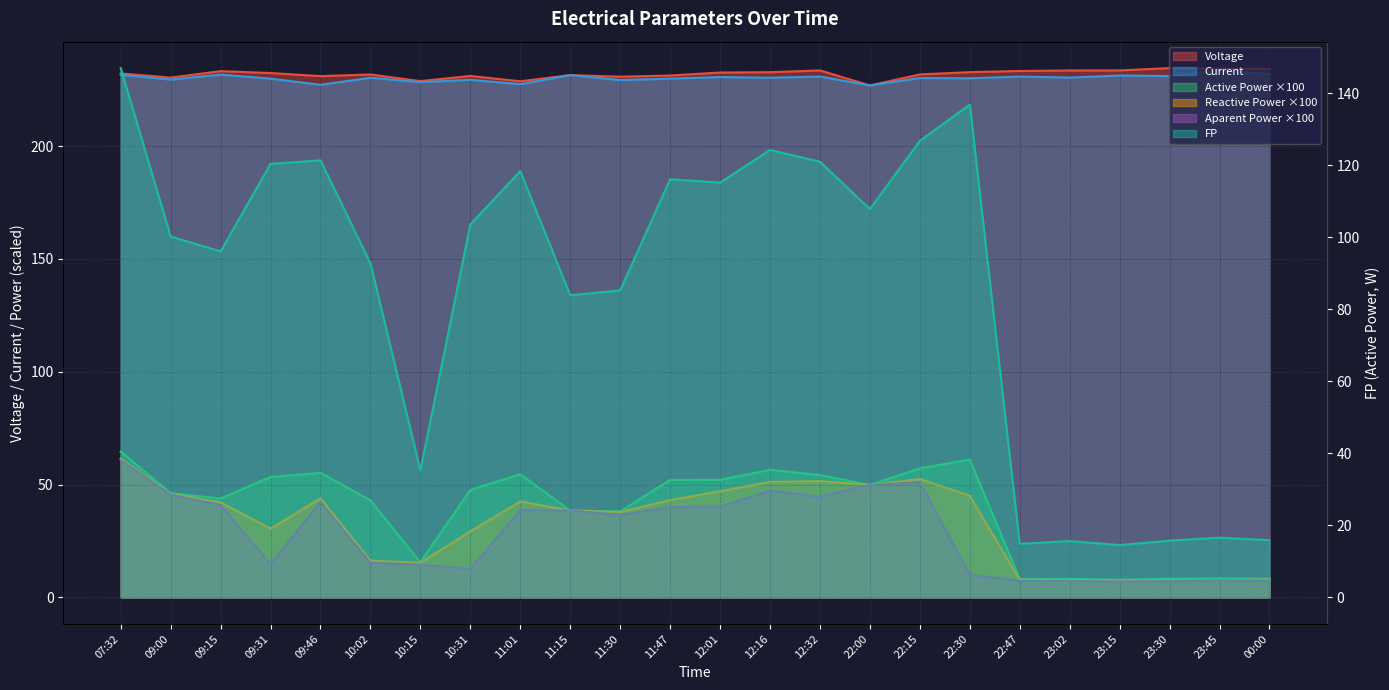

Which has a higher value, 12:32 or 11:01?

12:32